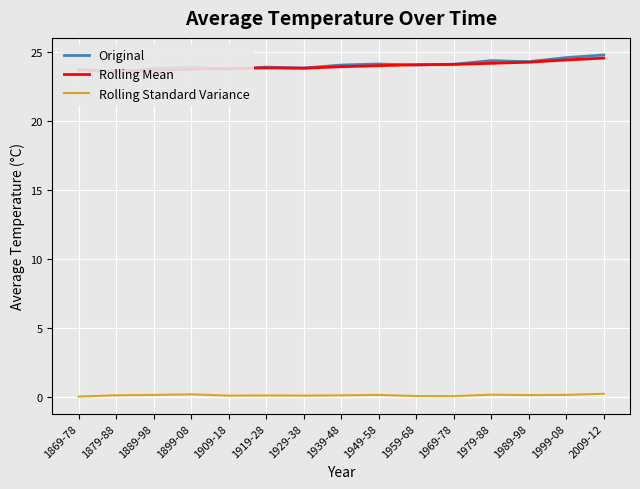

How many data points does each series have?

15